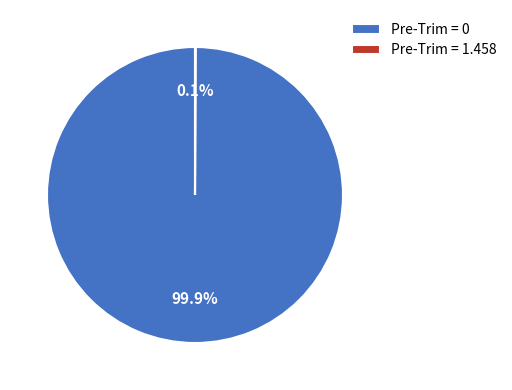

Which category has the biggest portion of the pie?

Pre-Trim = 0